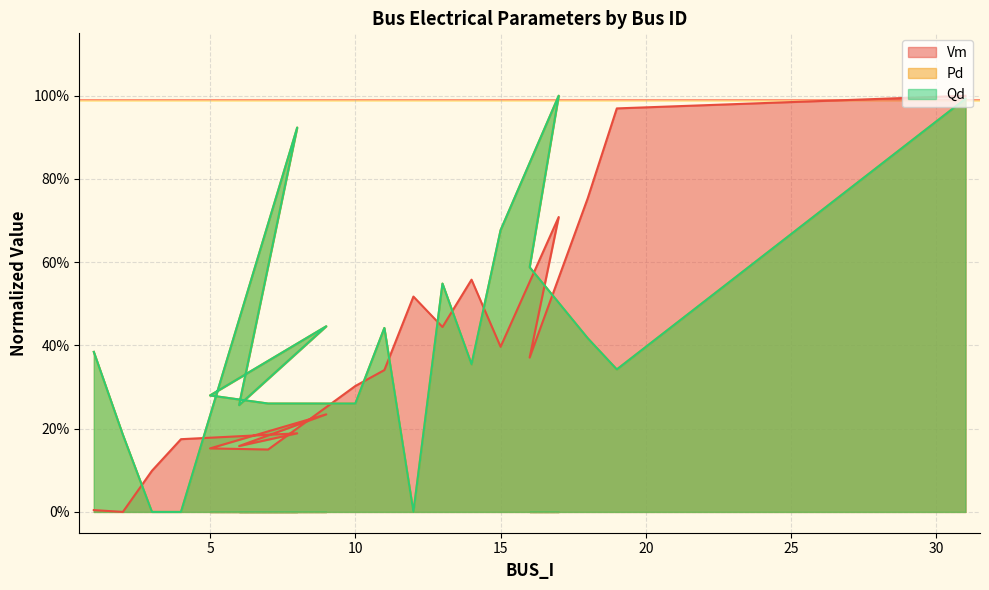

True or false: Pd and Vm intersect in this chart.

True